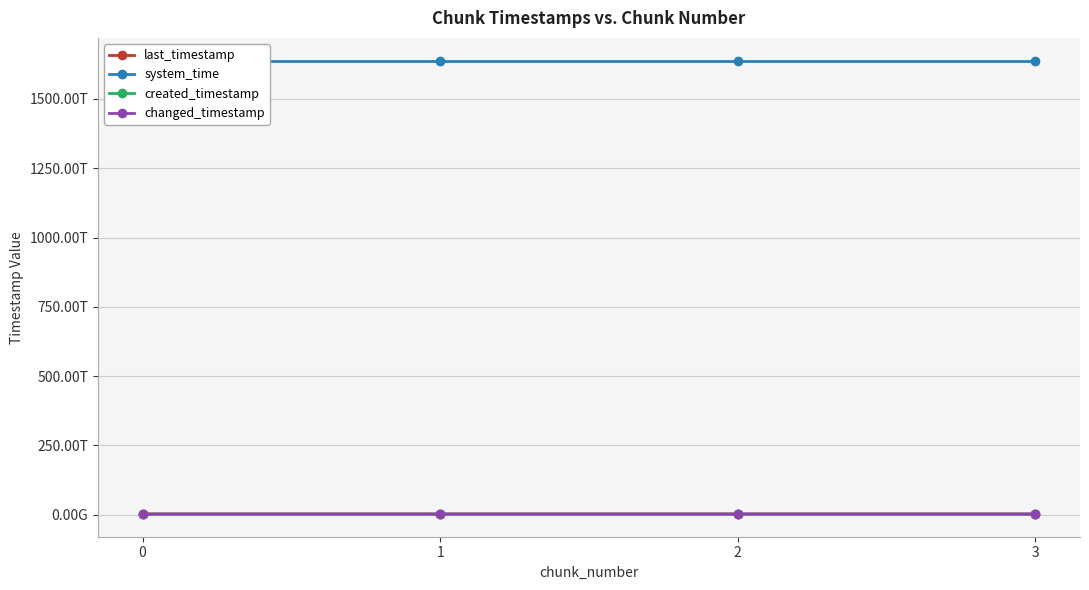

What is the spread (max minus min) of values at 0?

1636490751329383